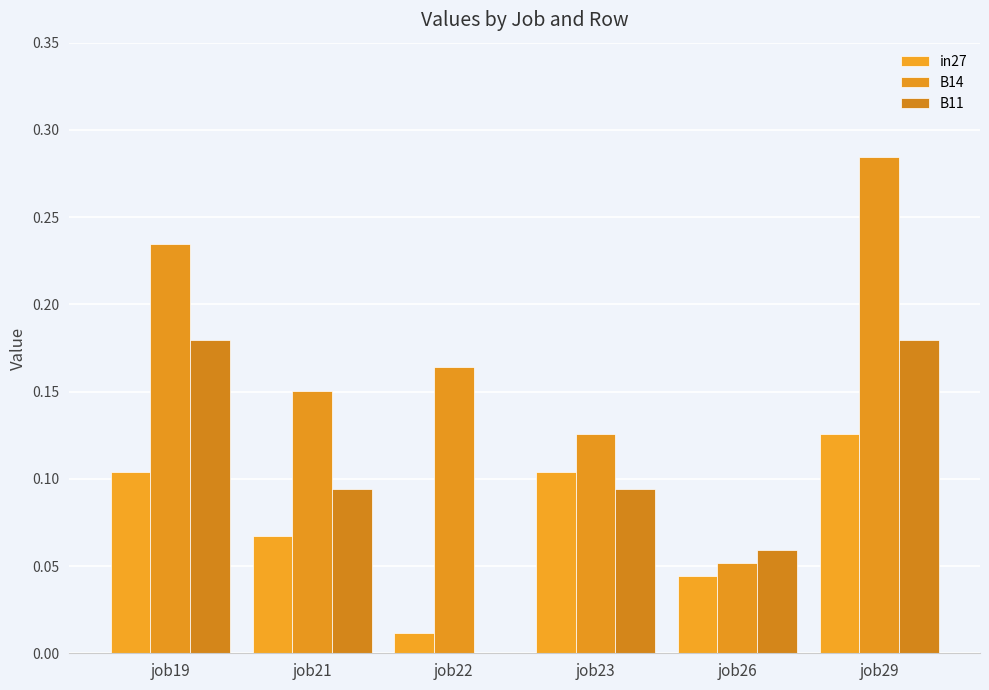

Between job21 and job23, which series saw the biggest shift?

in27